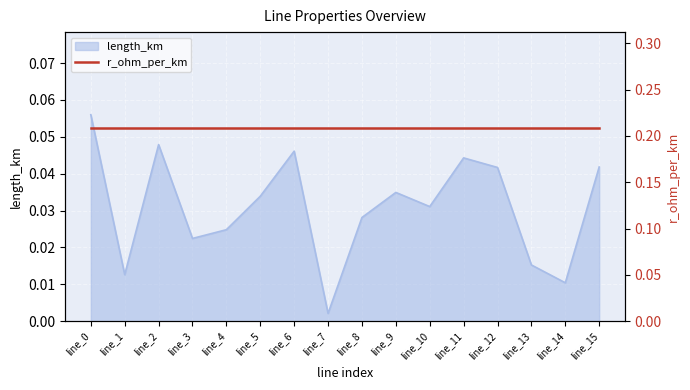

How many categories are shown in the chart?

16